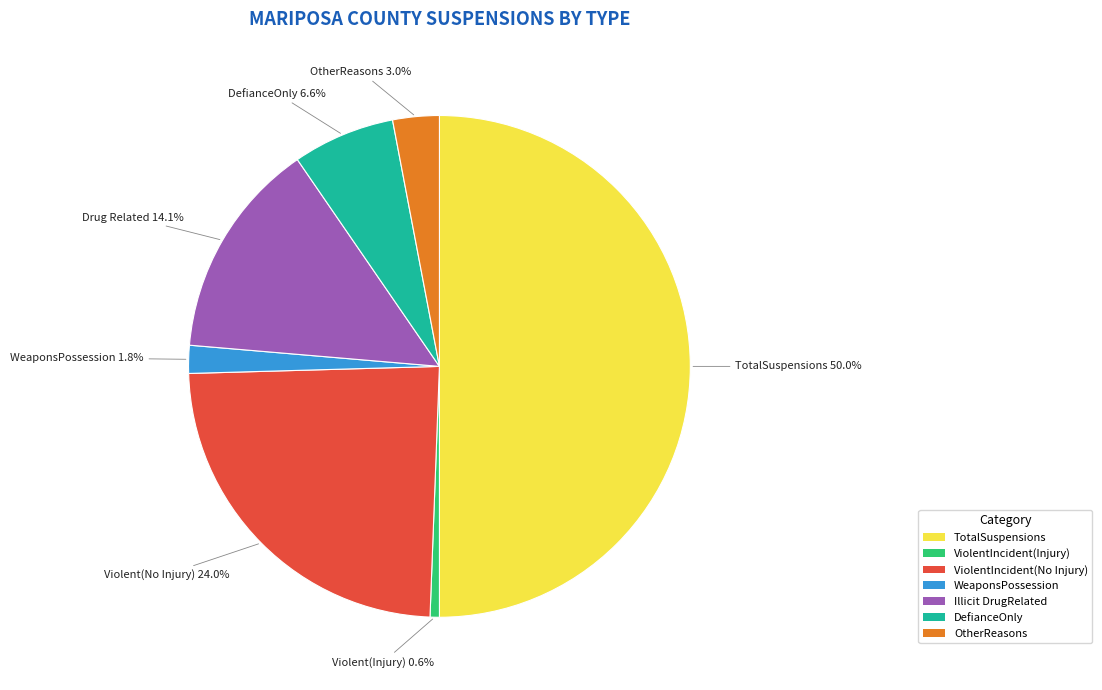

Is Illicit DrugRelated the majority of the pie?

No